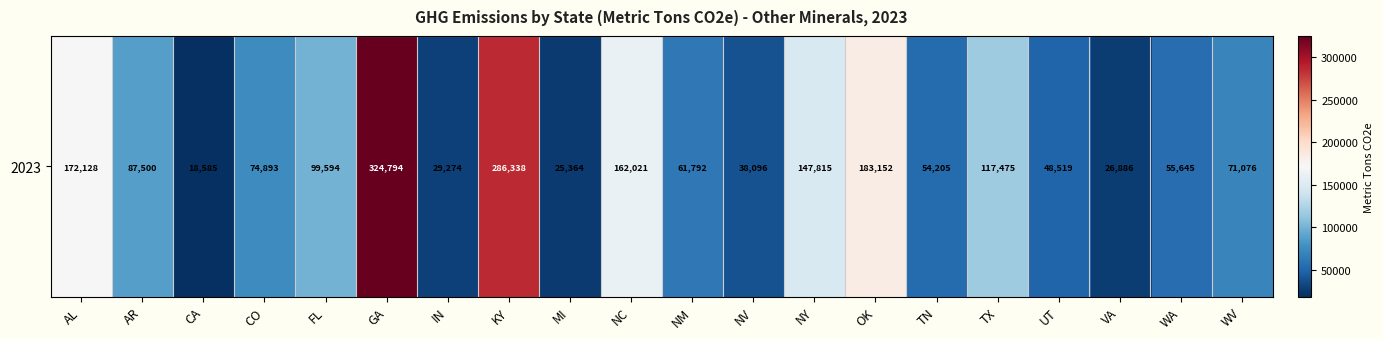

Which has a higher value, CO or NM?

CO